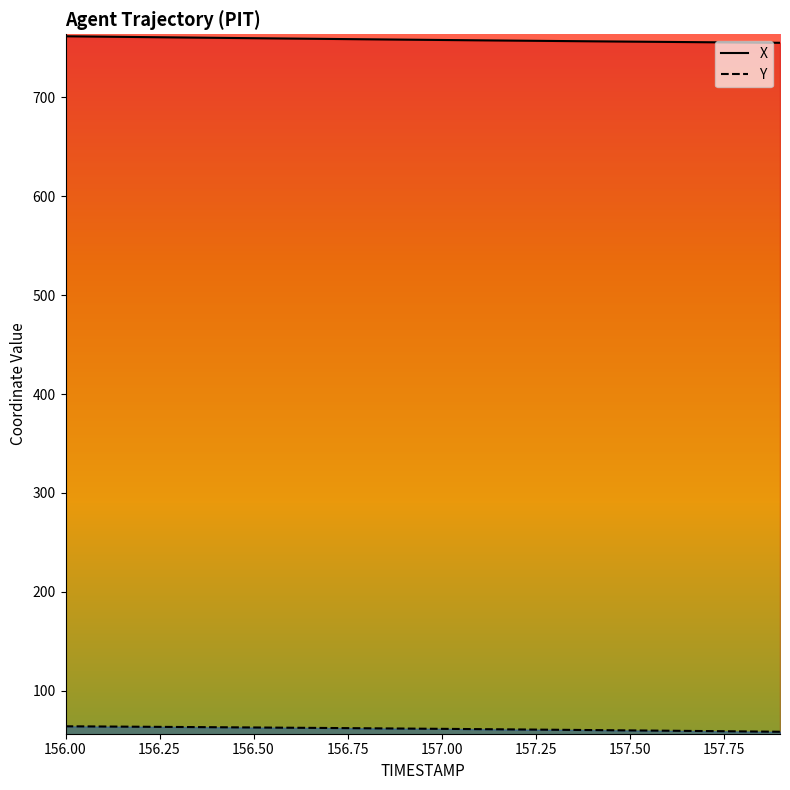

What position from the right is 156.8?

12